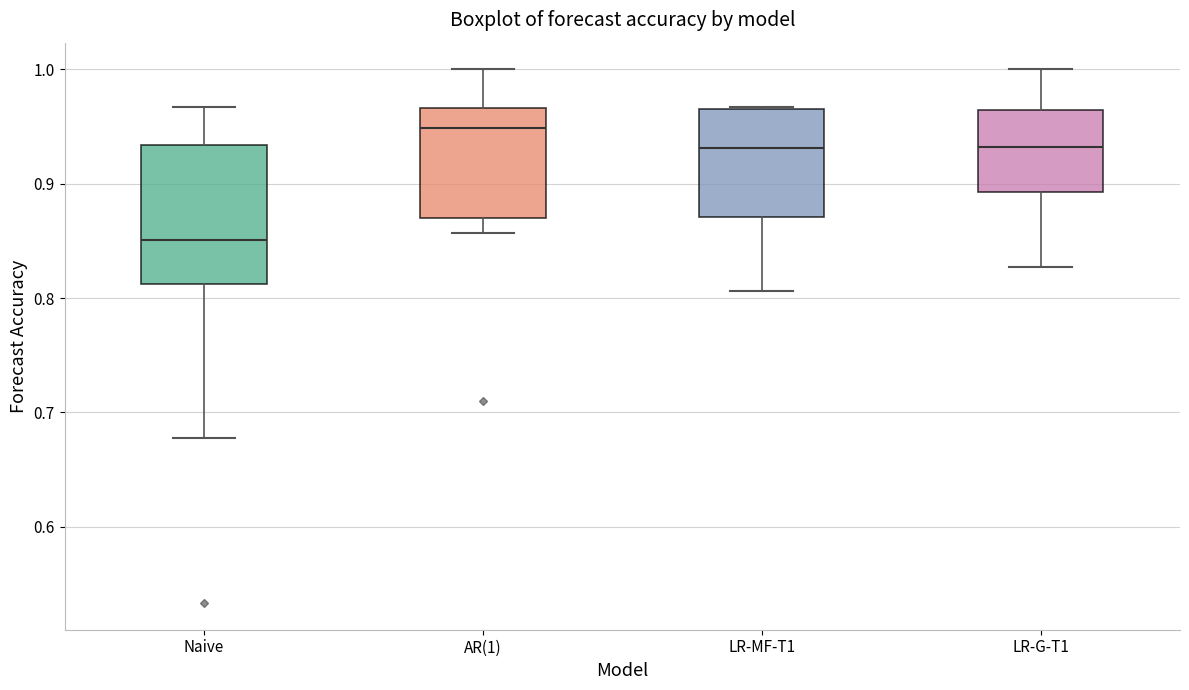

Reading left to right, read every box against the y-axis: the position of its median line, the range the box covers, and the ends of its whiskers. The values are not printed on the chart, so give them approximately, as read against the axis.

Naive: median 0.85, box 0.81 to 0.93, whiskers 0.68 to 0.97
AR(1): median 0.95, box 0.87 to 0.97, whiskers 0.86 to 1.00
LR-MF-T1: median 0.93, box 0.87 to 0.97, whiskers 0.81 to 0.97
LR-G-T1: median 0.93, box 0.89 to 0.96, whiskers 0.83 to 1.00